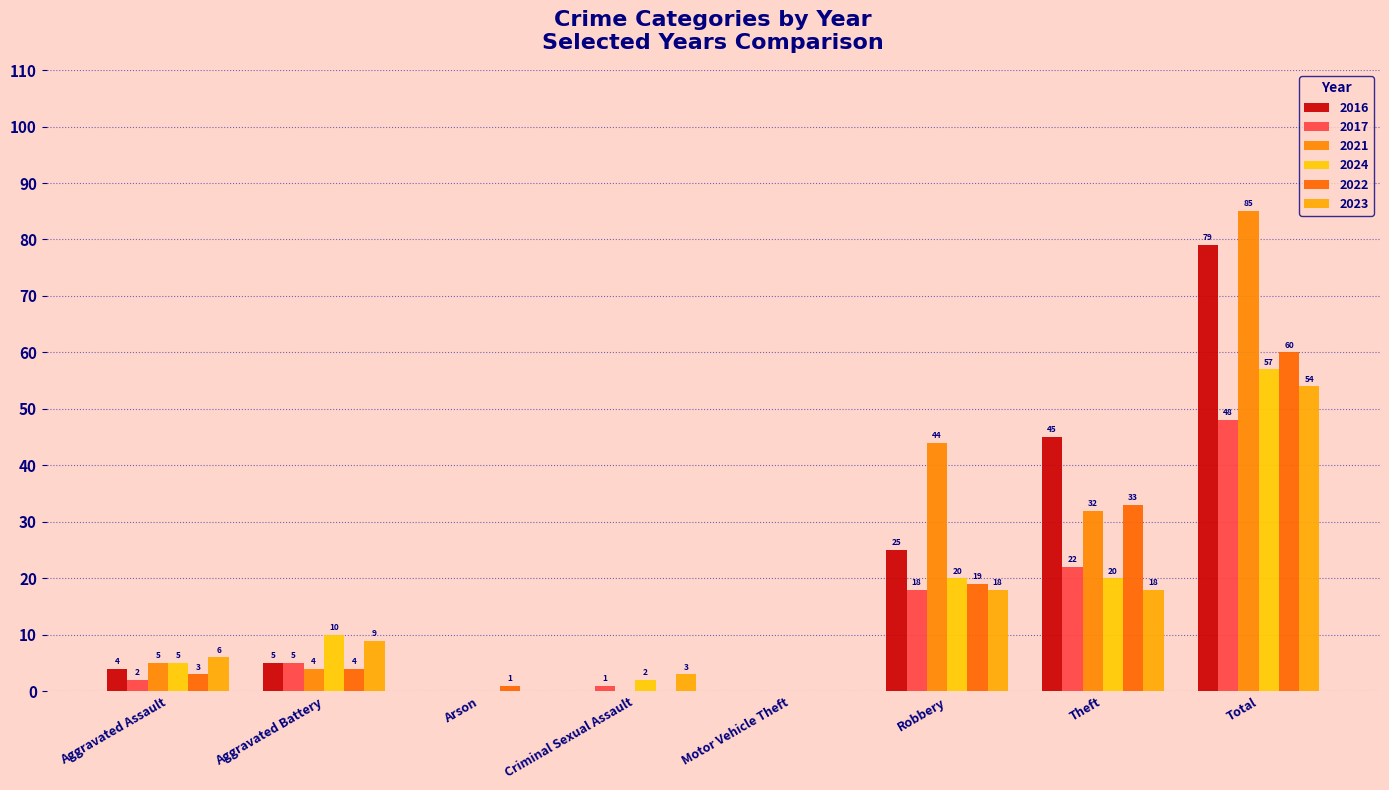

Reading left to right, list all the values displayed in this chart.

2016: Aggravated Assault=4	Aggravated Battery=5	Arson=0	Criminal Sexual Assault=0	Motor Vehicle Theft=0	Robbery=25	Theft=45	Total=79
2017: Aggravated Assault=2	Aggravated Battery=5	Arson=0	Criminal Sexual Assault=1	Motor Vehicle Theft=0	Robbery=18	Theft=22	Total=48
2021: Aggravated Assault=5	Aggravated Battery=4	Arson=0	Criminal Sexual Assault=0	Motor Vehicle Theft=0	Robbery=44	Theft=32	Total=85
2024: Aggravated Assault=5	Aggravated Battery=10	Arson=0	Criminal Sexual Assault=2	Motor Vehicle Theft=0	Robbery=20	Theft=20	Total=57
2022: Aggravated Assault=3	Aggravated Battery=4	Arson=1	Criminal Sexual Assault=0	Motor Vehicle Theft=0	Robbery=19	Theft=33	Total=60
2023: Aggravated Assault=6	Aggravated Battery=9	Arson=0	Criminal Sexual Assault=3	Motor Vehicle Theft=0	Robbery=18	Theft=18	Total=54